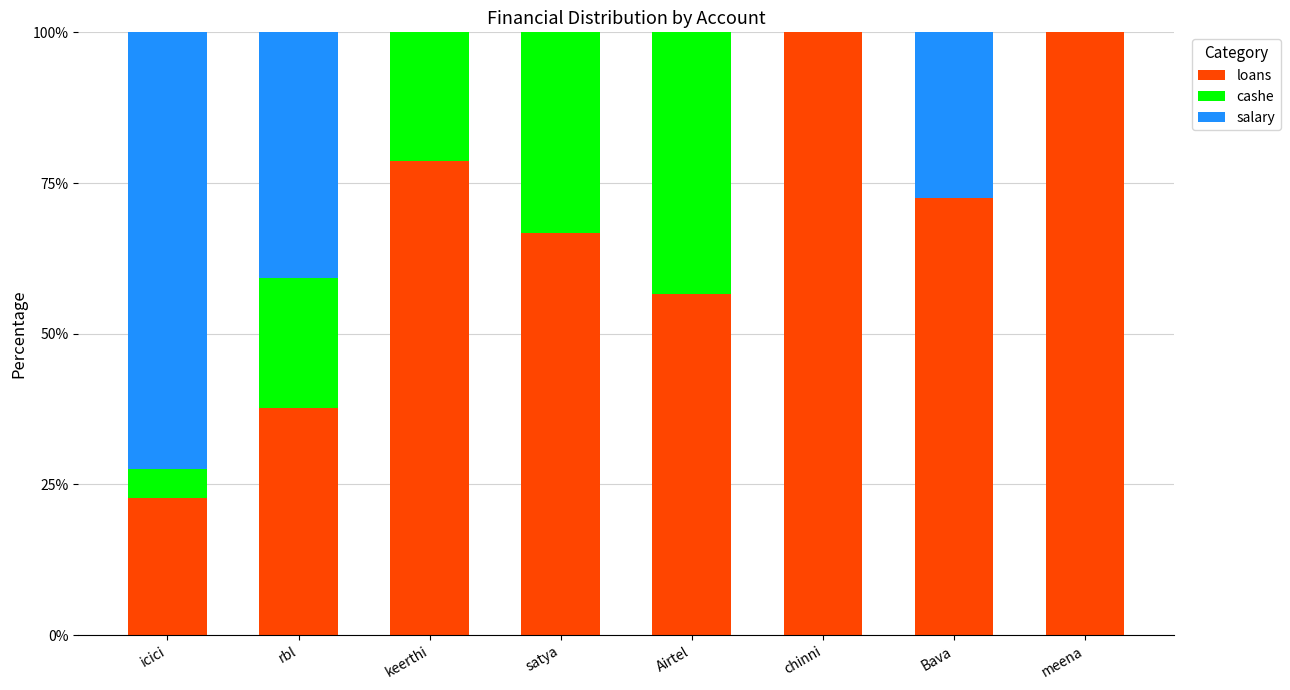

What is the maximum value for loans?

100.0